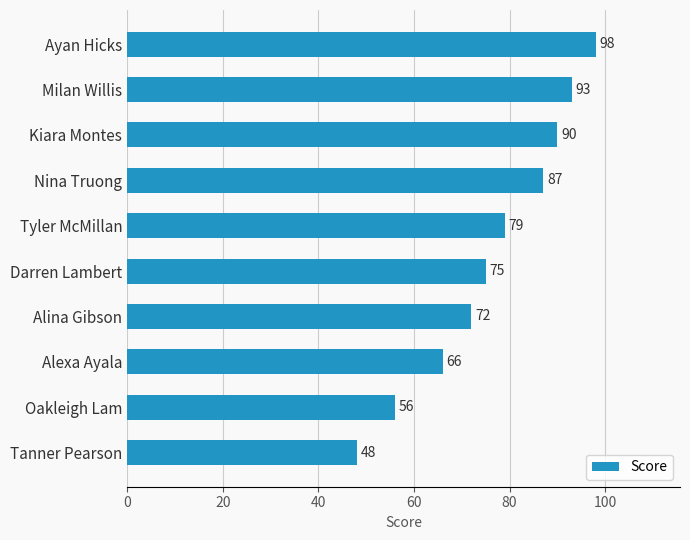

List the labels in order of value, largest first.

Ayan Hicks, Milan Willis, Kiara Montes, Nina Truong, Tyler McMillan, Darren Lambert, Alina Gibson, Alexa Ayala, Oakleigh Lam, Tanner Pearson